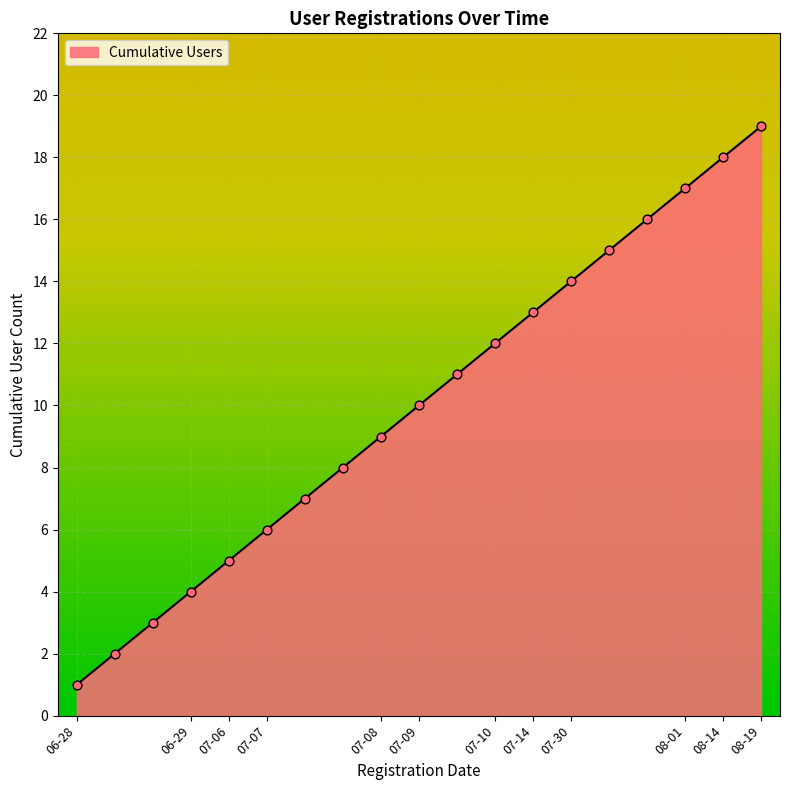

What is the difference between the maximum and minimum values?

18